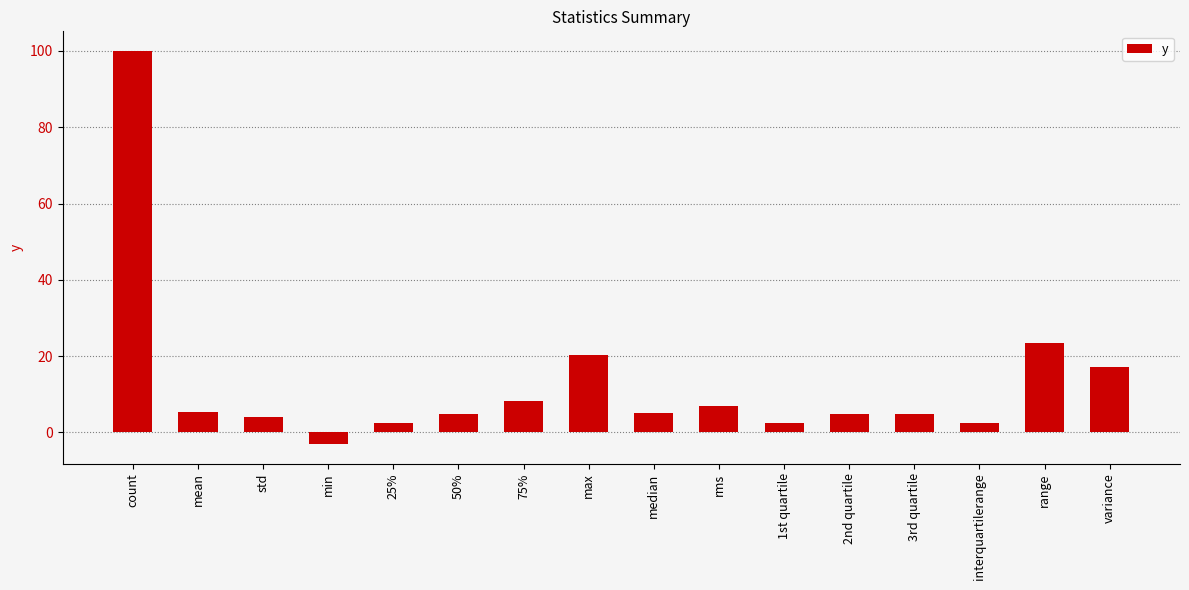

True or false: the data shows 2.5 at 1st quartile.

True